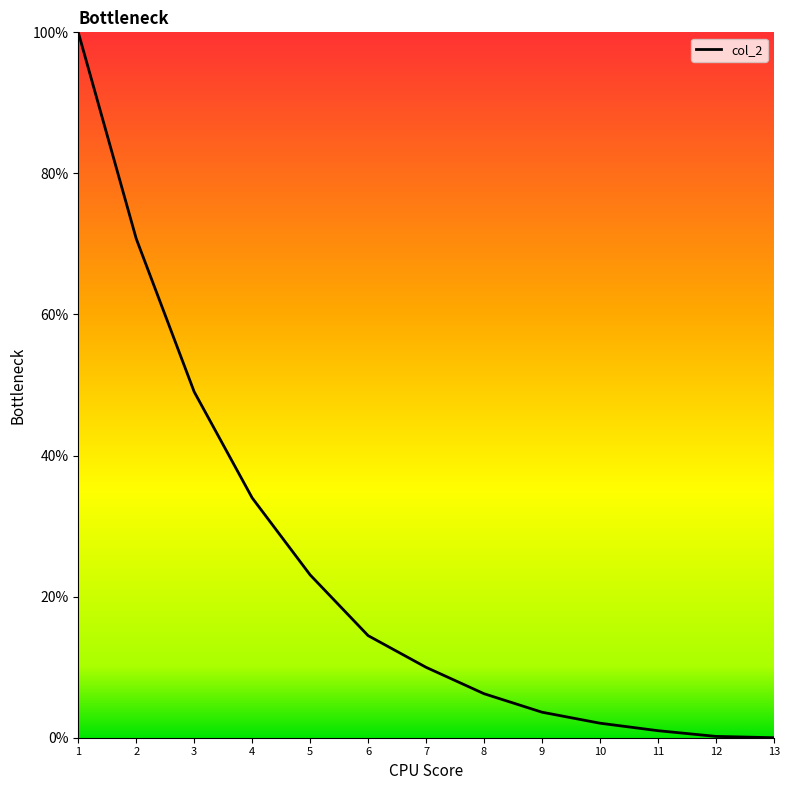

Between 7 and 8, which is larger?

7